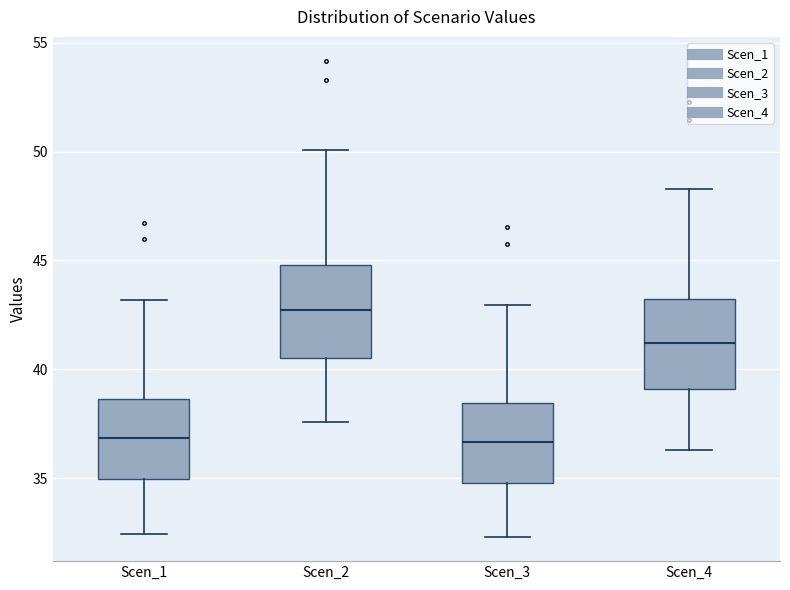

Where does the median line of the box for Scen_4 sit on the y-axis? The values are not printed on the chart, so give them approximately, as read against the axis.

41.0